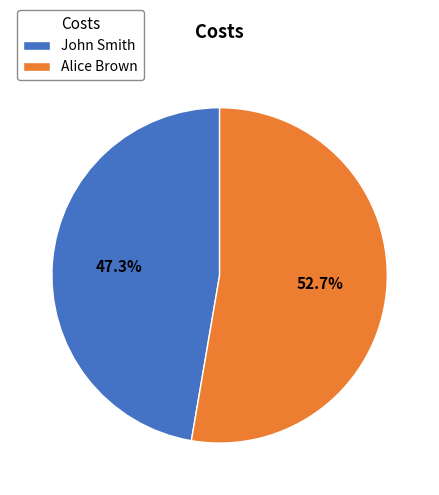

What is the majority slice?

Alice Brown